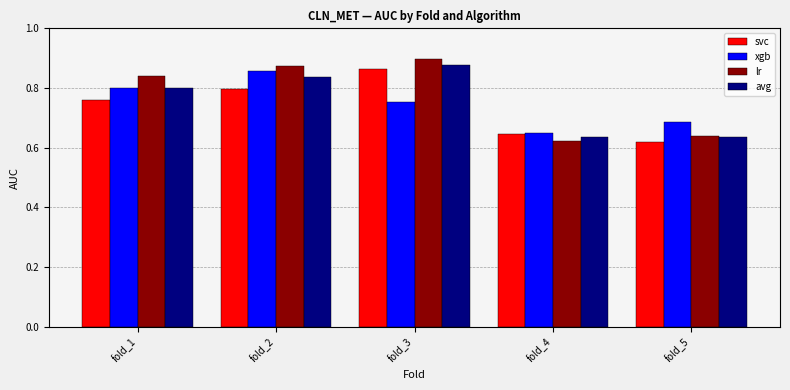

List the labels in order of xgb value, largest first.

fold_2, fold_1, fold_3, fold_5, fold_4